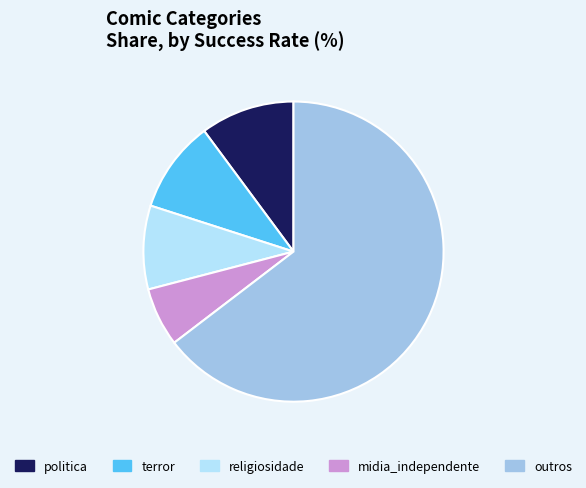

Which slice is the largest?

outros